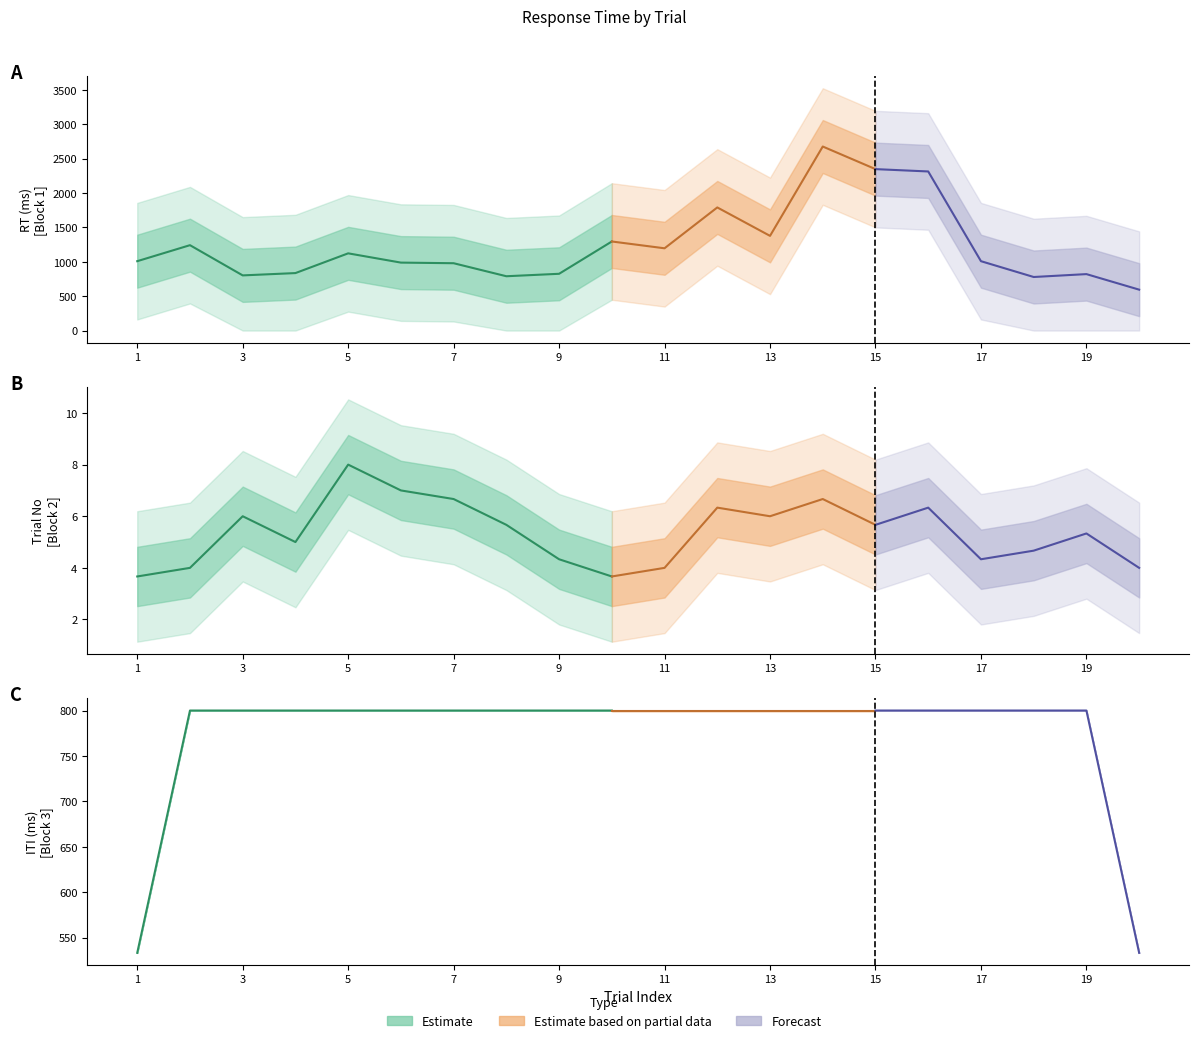

What is the spread (max minus min) of values at 13?

2592